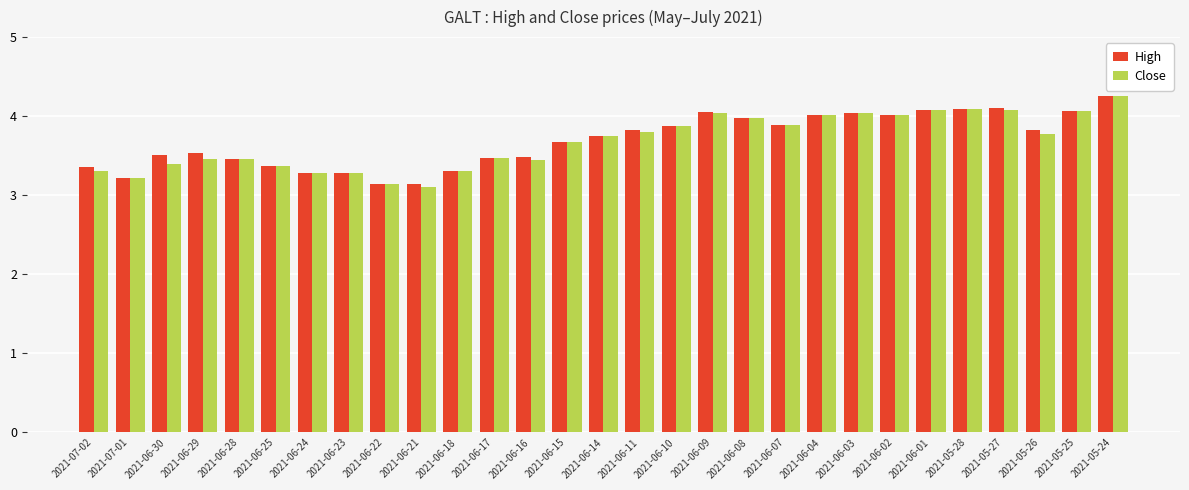

Does the chart contain stacked bars?

No